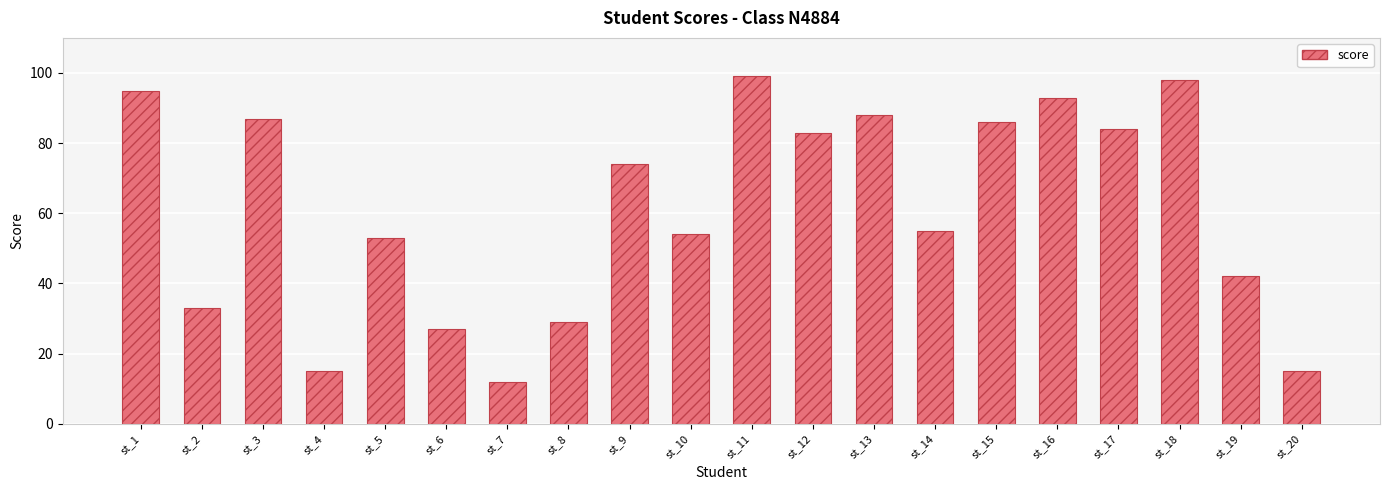

What is the sum of all values?

1222